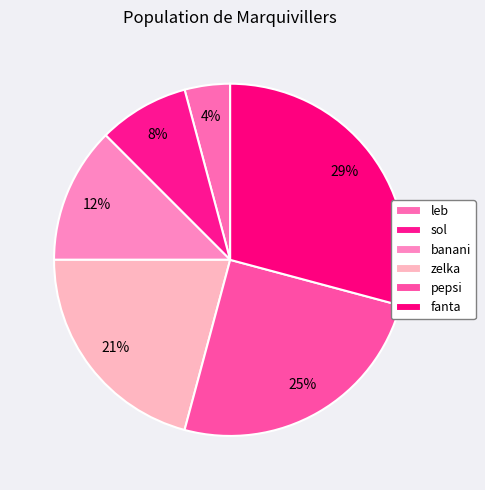

How many slices are in this pie chart?

6